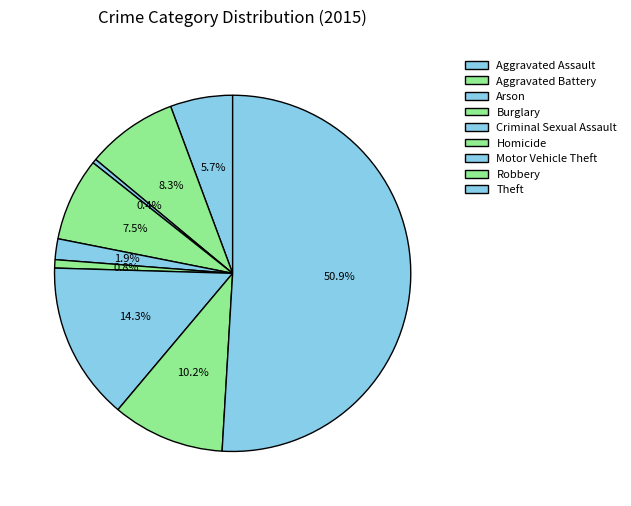

How many slices are in this pie chart?

9